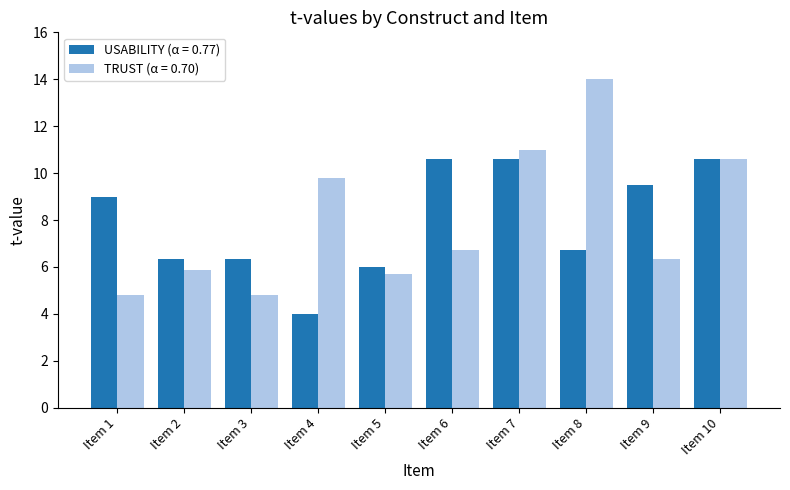

Read the TRUST (α = 0.70) value at Item 2.

5.9